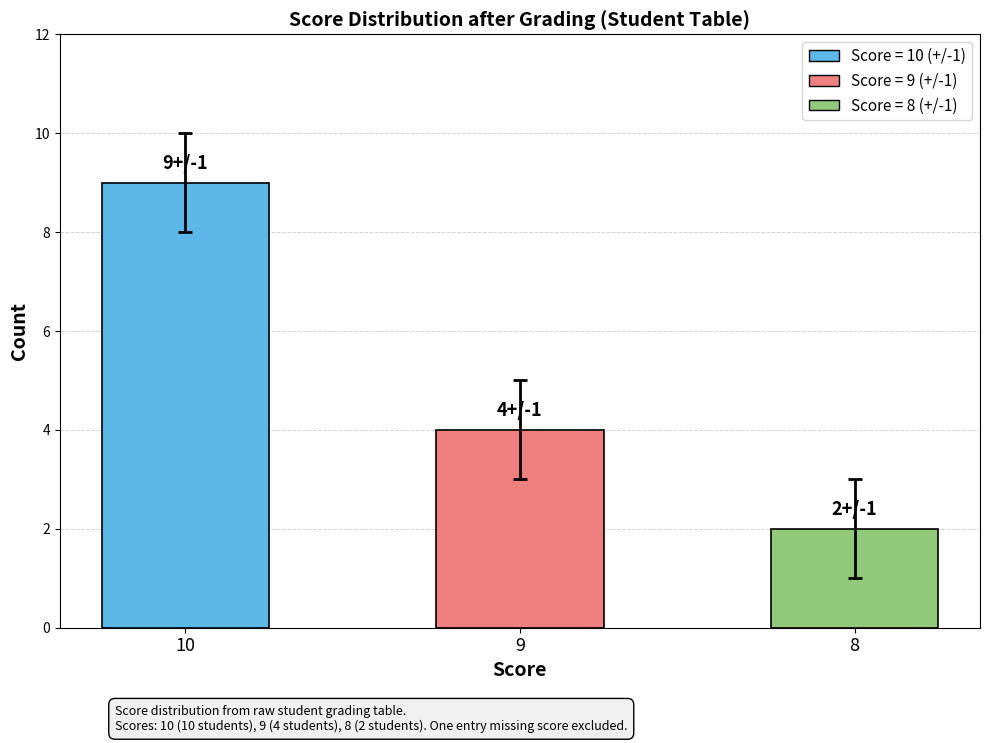

Count the number of data series in this chart.

1